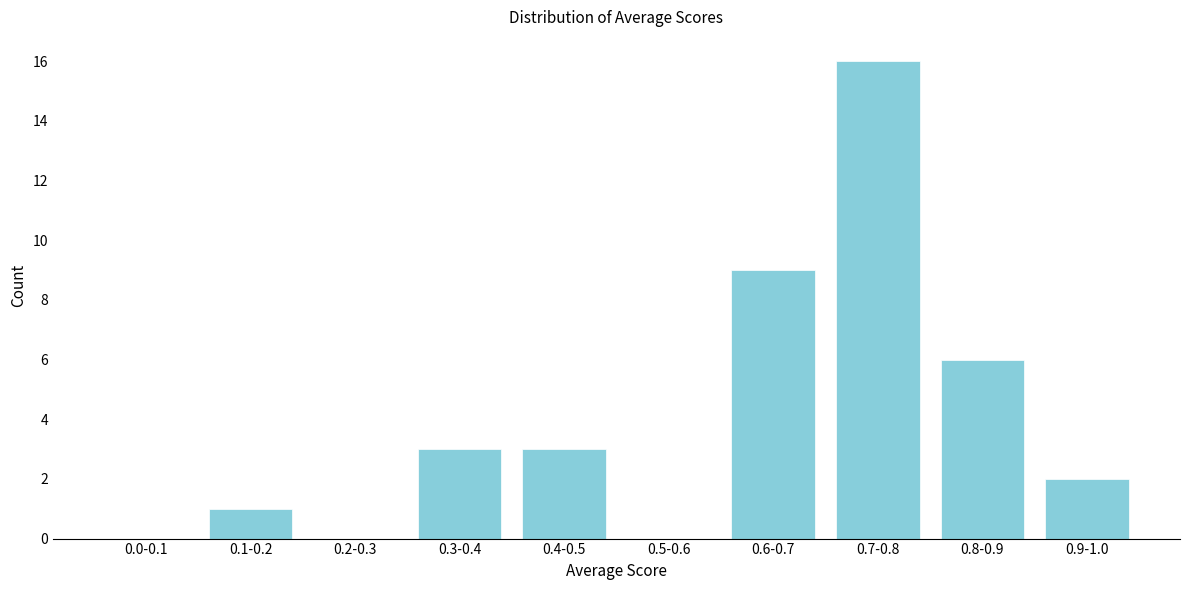

Reading left to right, transcribe all the data shown in this chart.

0.0-0.1=0	0.1-0.2=1	0.2-0.3=0	0.3-0.4=3	0.4-0.5=3	0.5-0.6=0	0.6-0.7=9	0.7-0.8=16	0.8-0.9=6	0.9-1.0=2